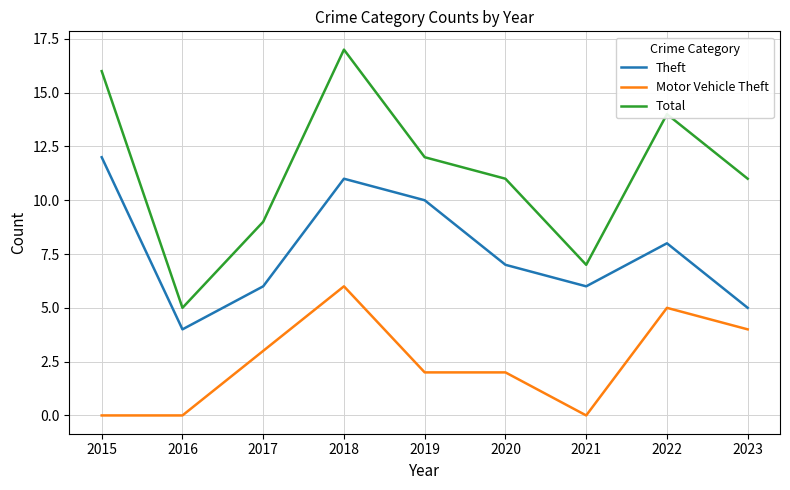

Rank the series by their average value, from lowest to highest.

Motor Vehicle Theft, Theft, Total